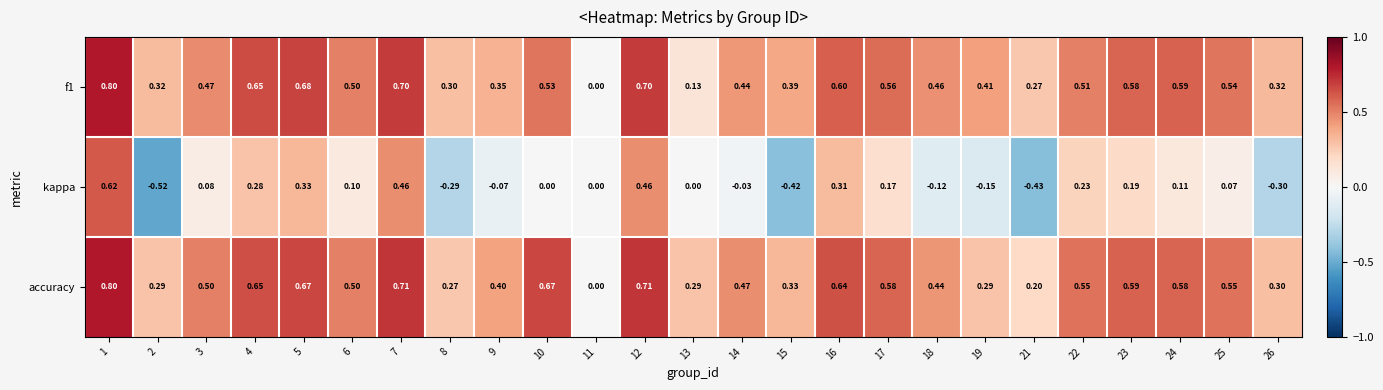

Which series has the widest spread of values?

kappa